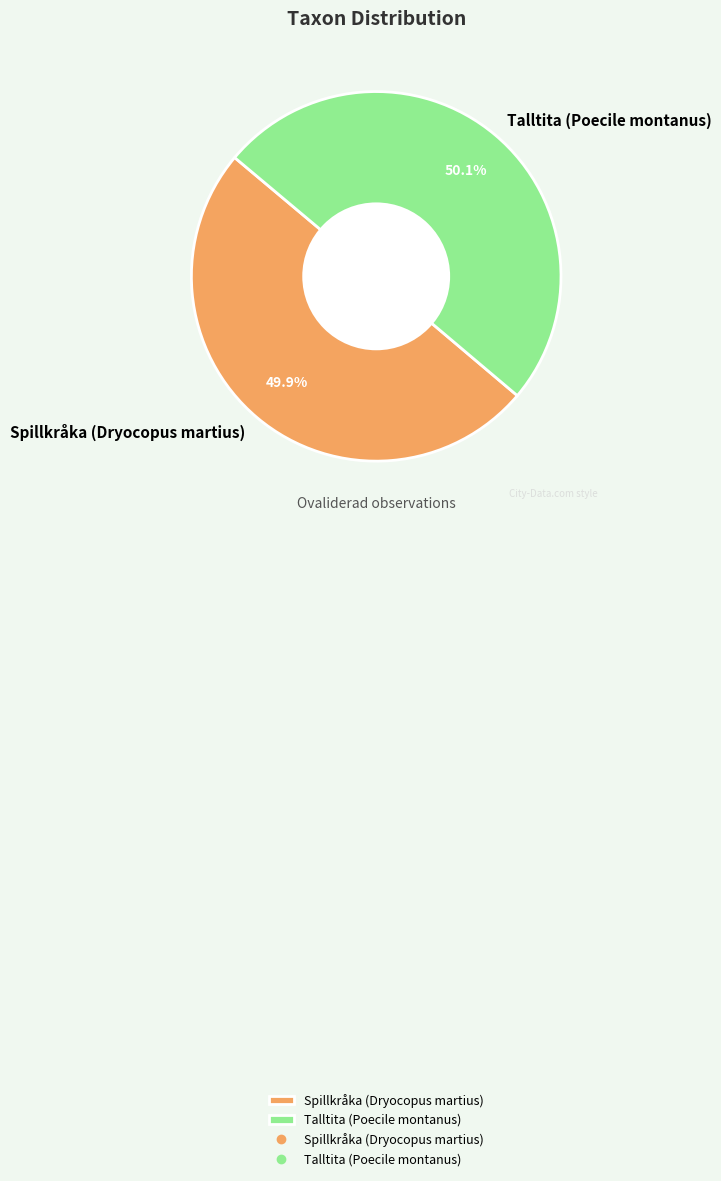

How many slices are in this pie chart?

2